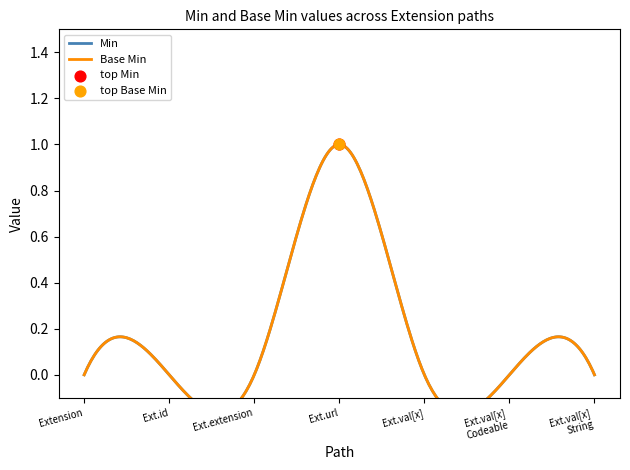

Which series reaches the maximum Y coordinate?

Min